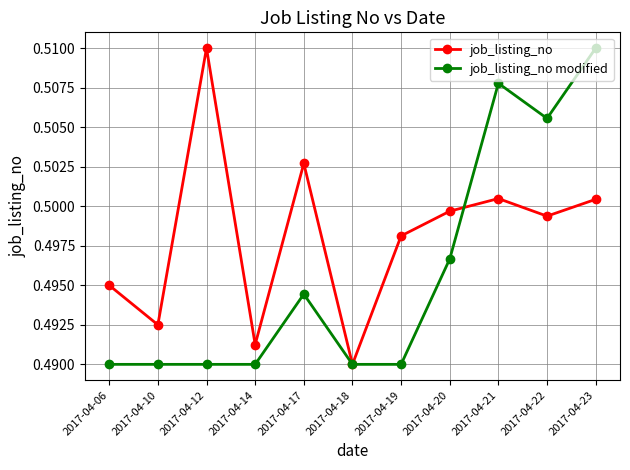

Rank the series by their average value, from highest to lowest.

job_listing_no, job_listing_no modified